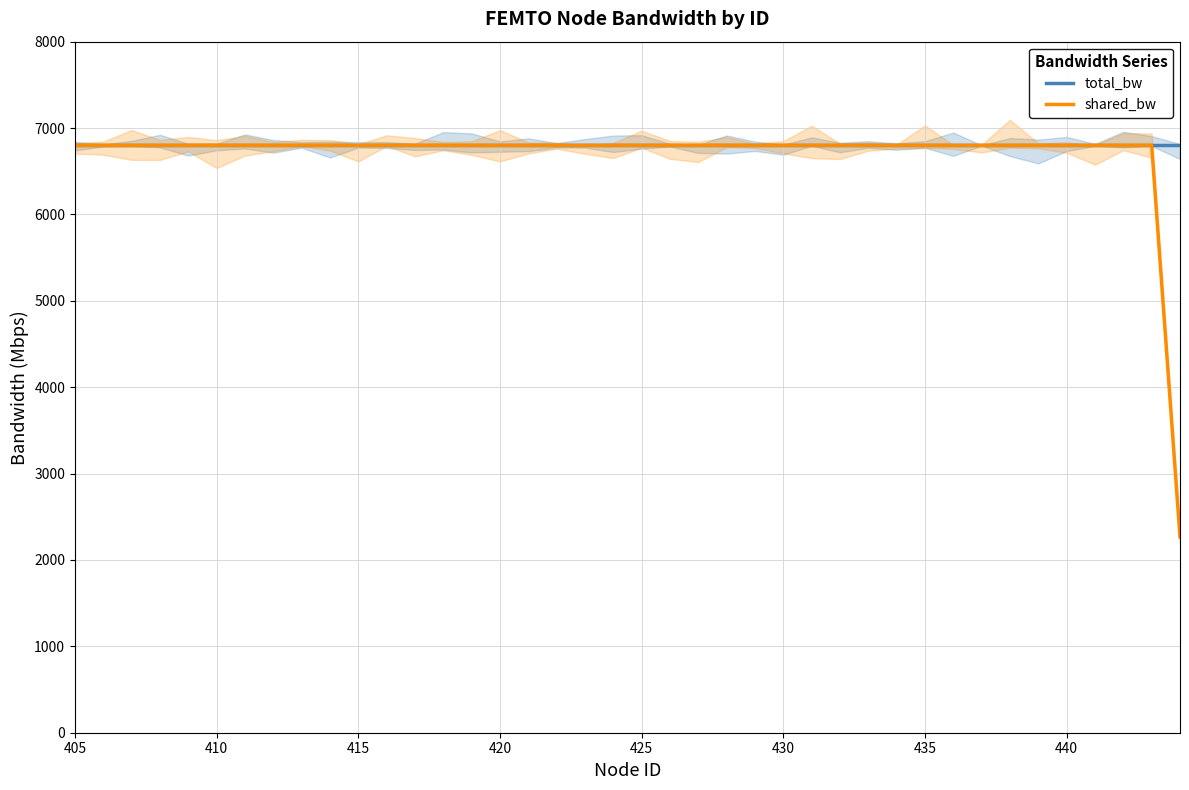

Is this an area chart (filled region under the line)?

No